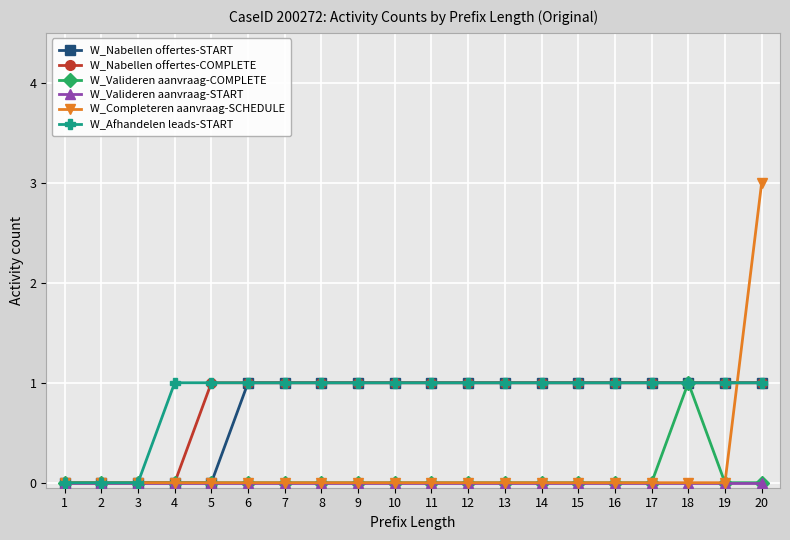

Which series has the widest spread of values?

W_Completeren aanvraag-SCHEDULE